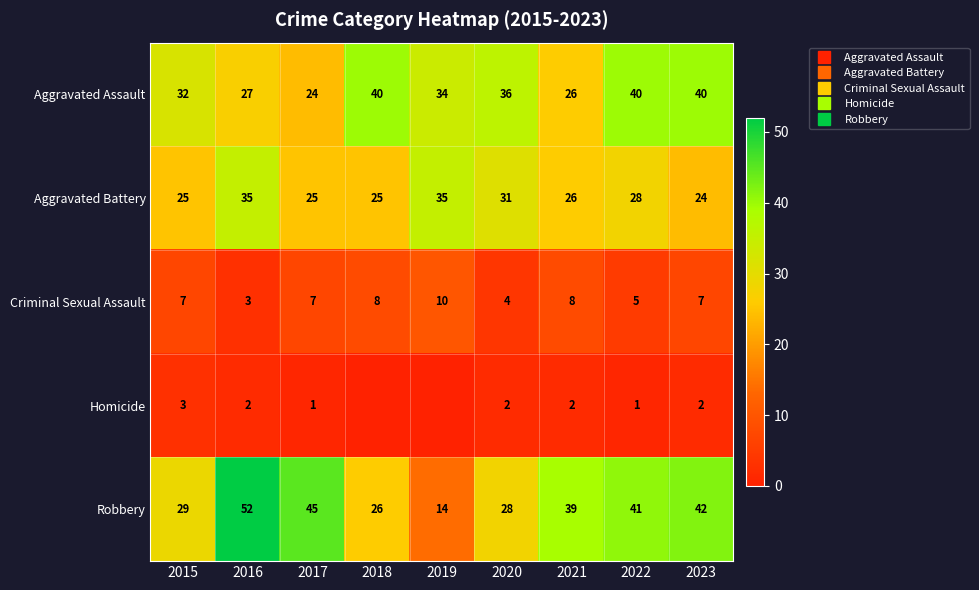

At which label does Criminal Sexual Assault reach its minimum?

2016